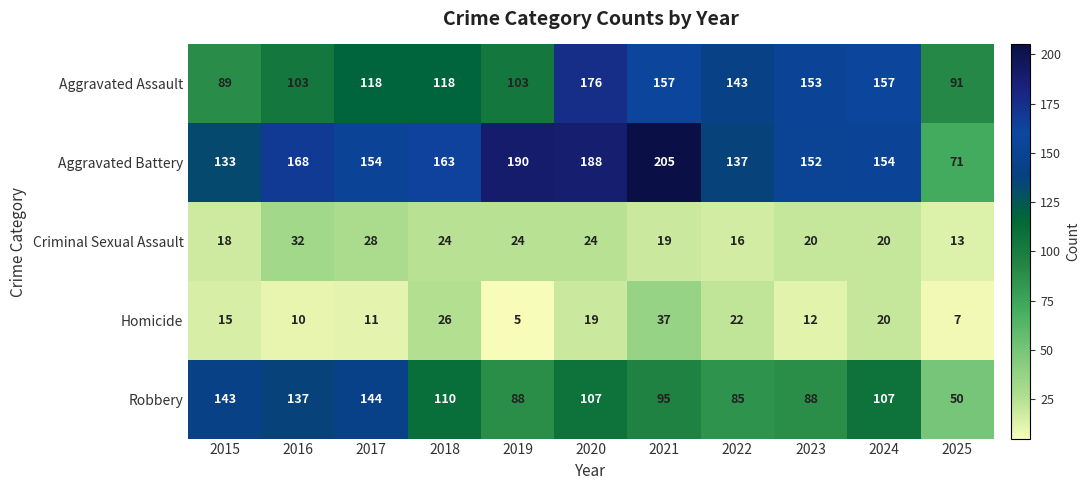

True or false: Criminal Sexual Assault has a value of 34 at 2024.

False